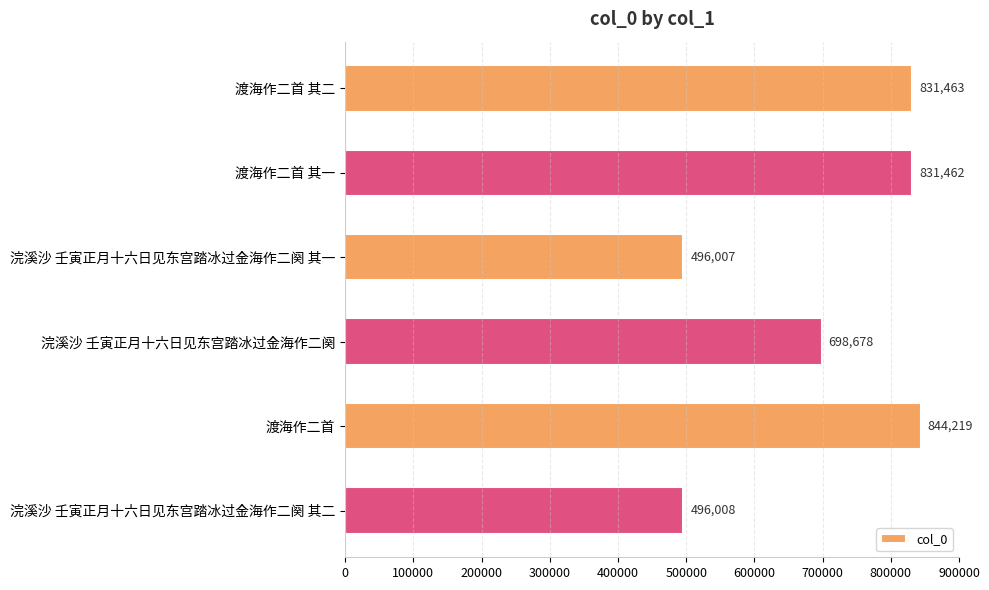

Reading top to bottom, list all the values displayed in this chart.

渡海作二首 其二=831463	渡海作二首 其一=831462	浣溪沙 壬寅正月十六日见东宫踏冰过金海作二阕 其一=496007	浣溪沙 壬寅正月十六日见东宫踏冰过金海作二阕=698678	渡海作二首=844219	浣溪沙 壬寅正月十六日见东宫踏冰过金海作二阕 其二=496008